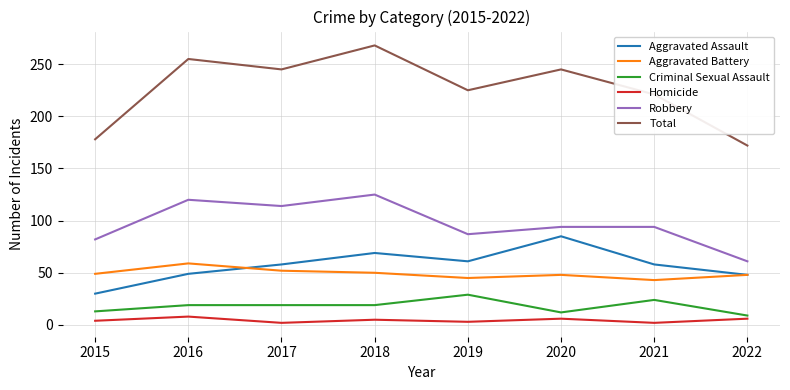

How many categories are shown in the chart?

8